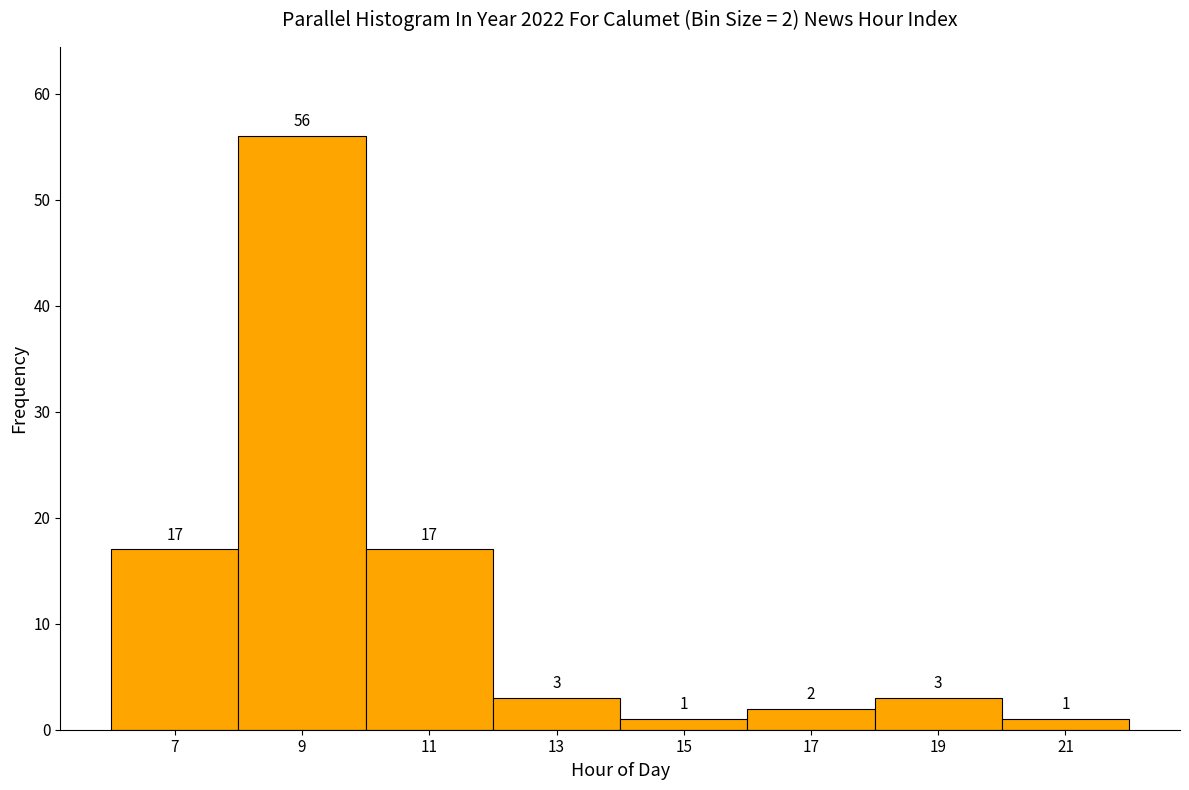

Which range on the x-axis has the tallest bar?

8 to 10